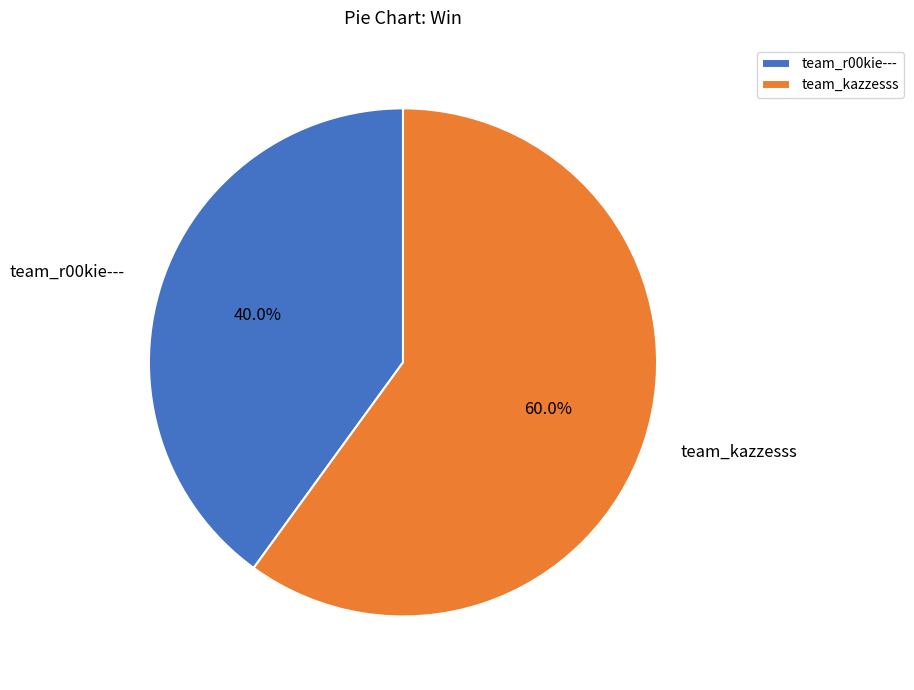

Which category has the biggest portion of the pie?

team_kazzesss